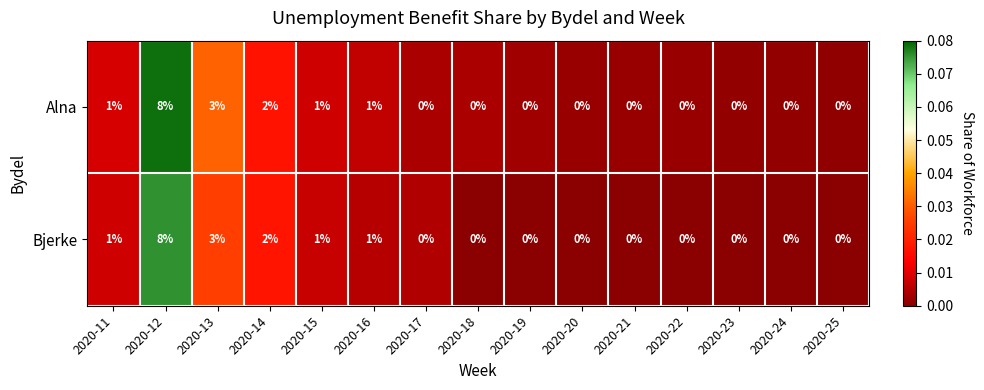

At which category does the chart reach its peak across all series?

2020-12